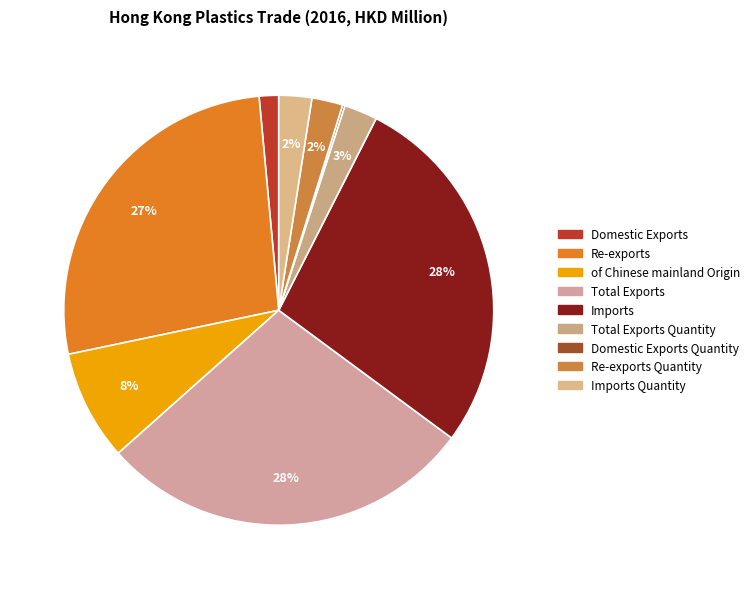

Which category has the biggest portion of the pie?

Total Exports